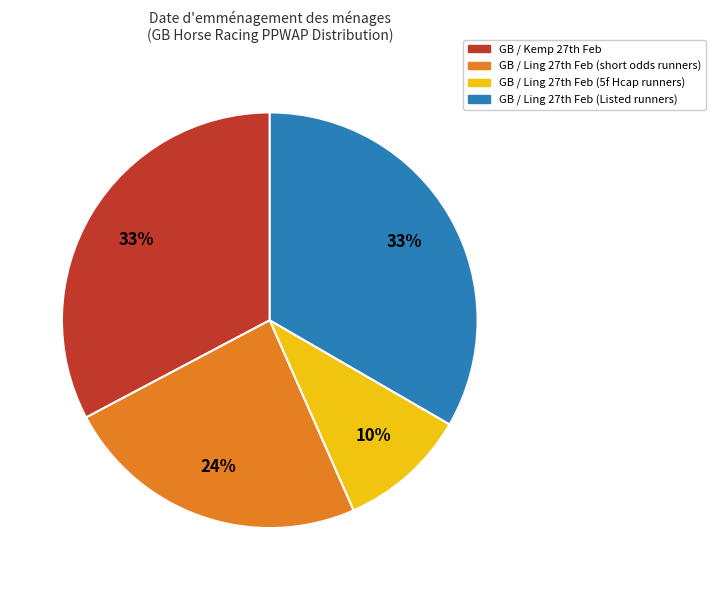

Which category has the smallest portion of the pie?

GB / Ling 27th Feb (5f Hcap runners)